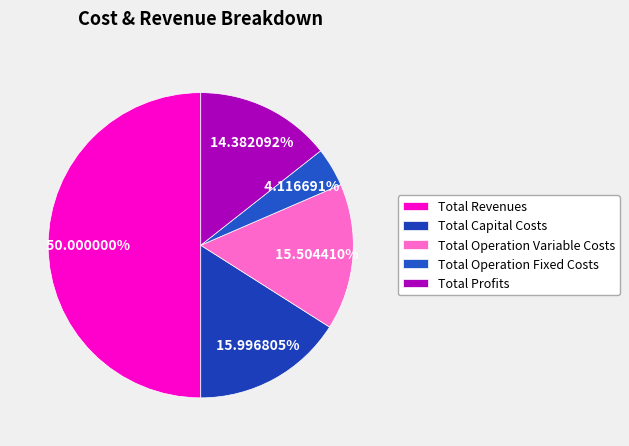

What percentage do Total Capital Costs and Total Revenues together represent?

66.0%